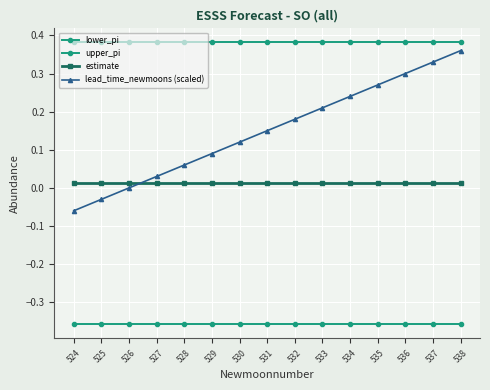

Is it true that upper_pi equals 0.2 at 530?

False